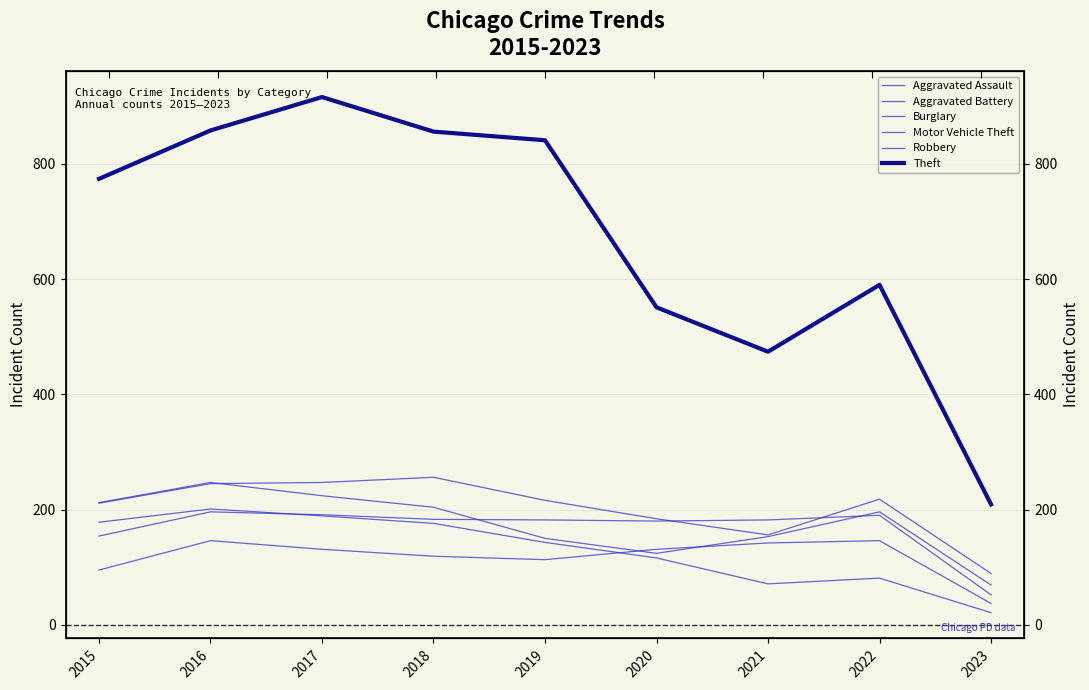

How many values in the Aggravated Assault series exceed 131?

3